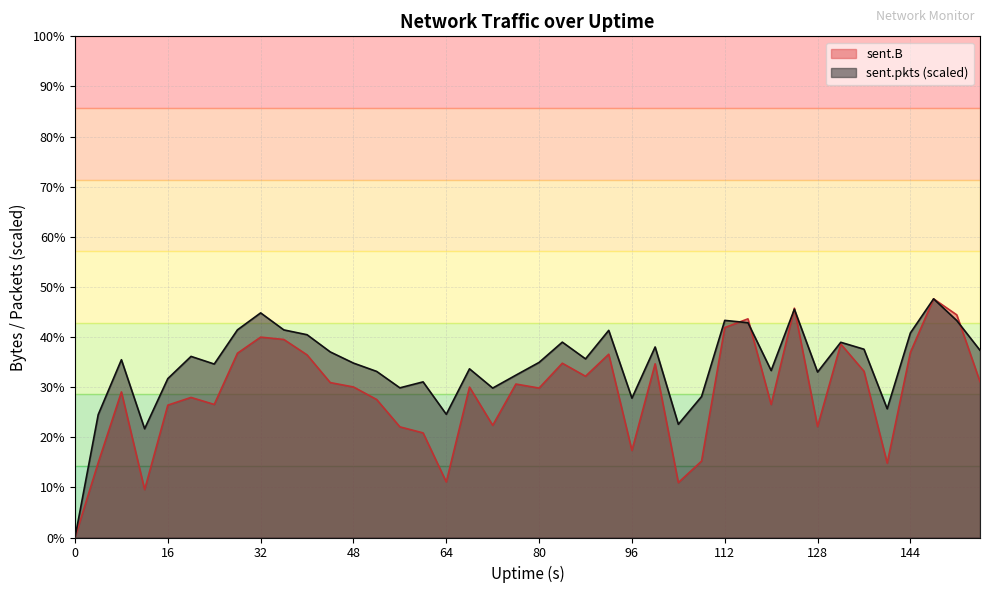

How many interior local valleys does the sent.B series have?

11